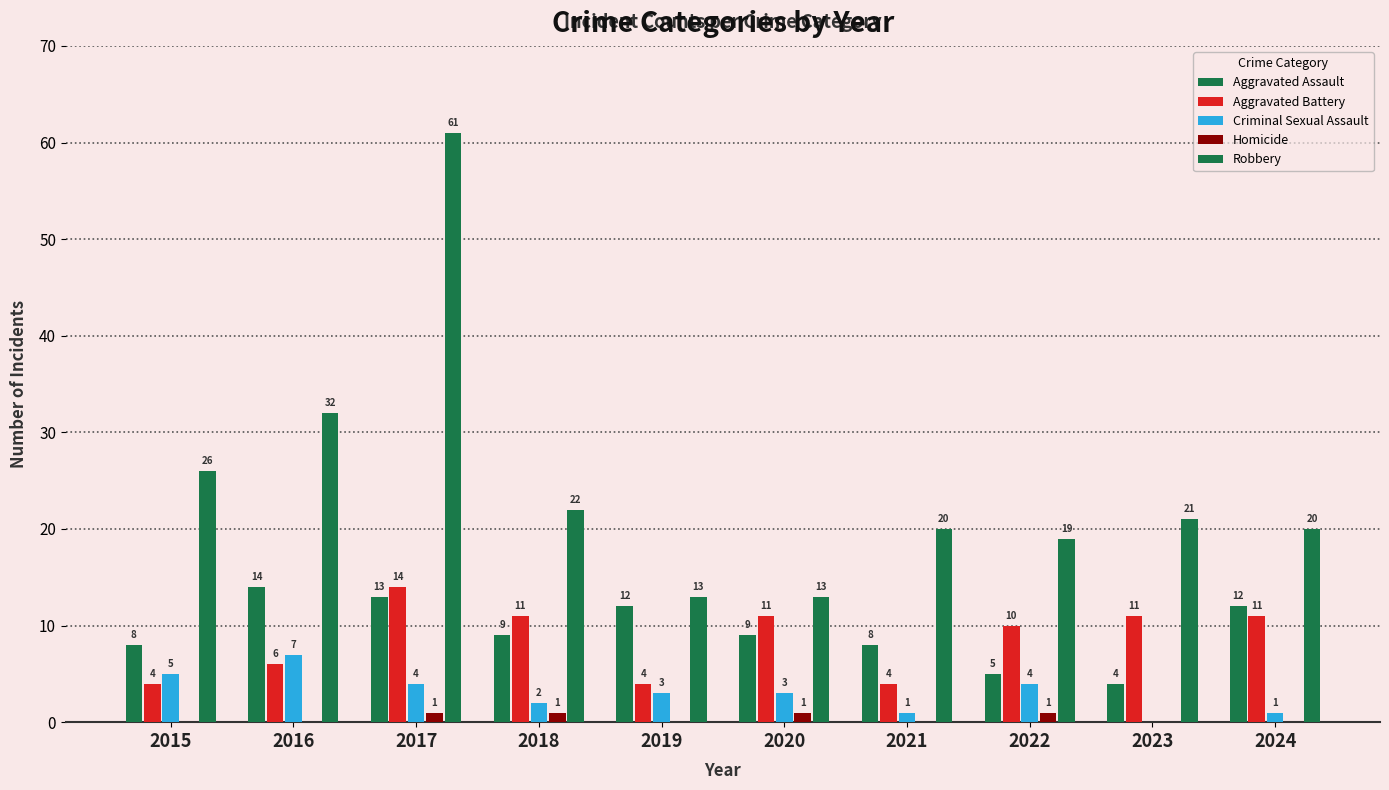

What is the spread (max minus min) of values at 2018?

21